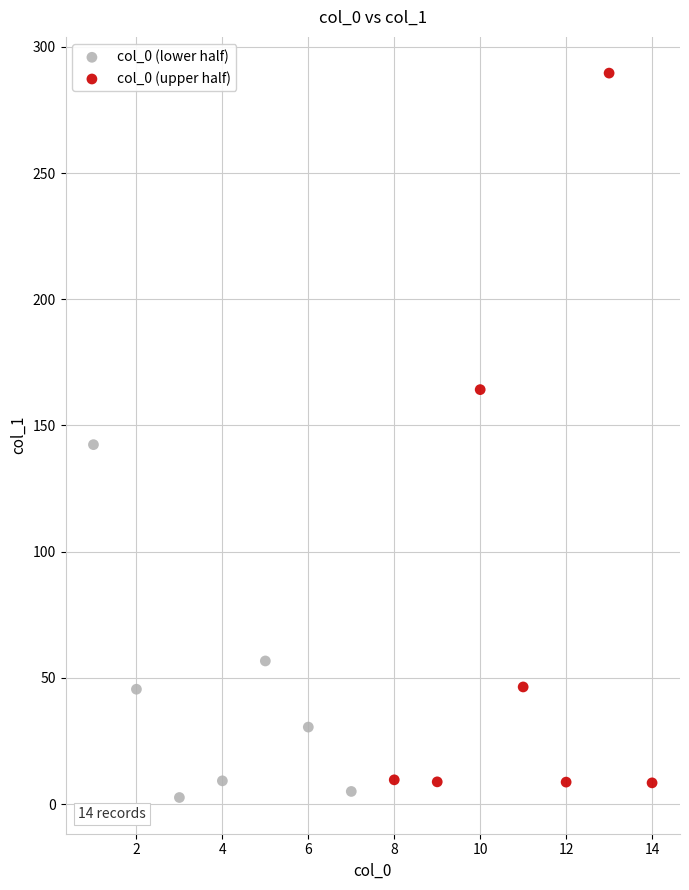

Which series contains the highest Y value?

col_0 (upper half)